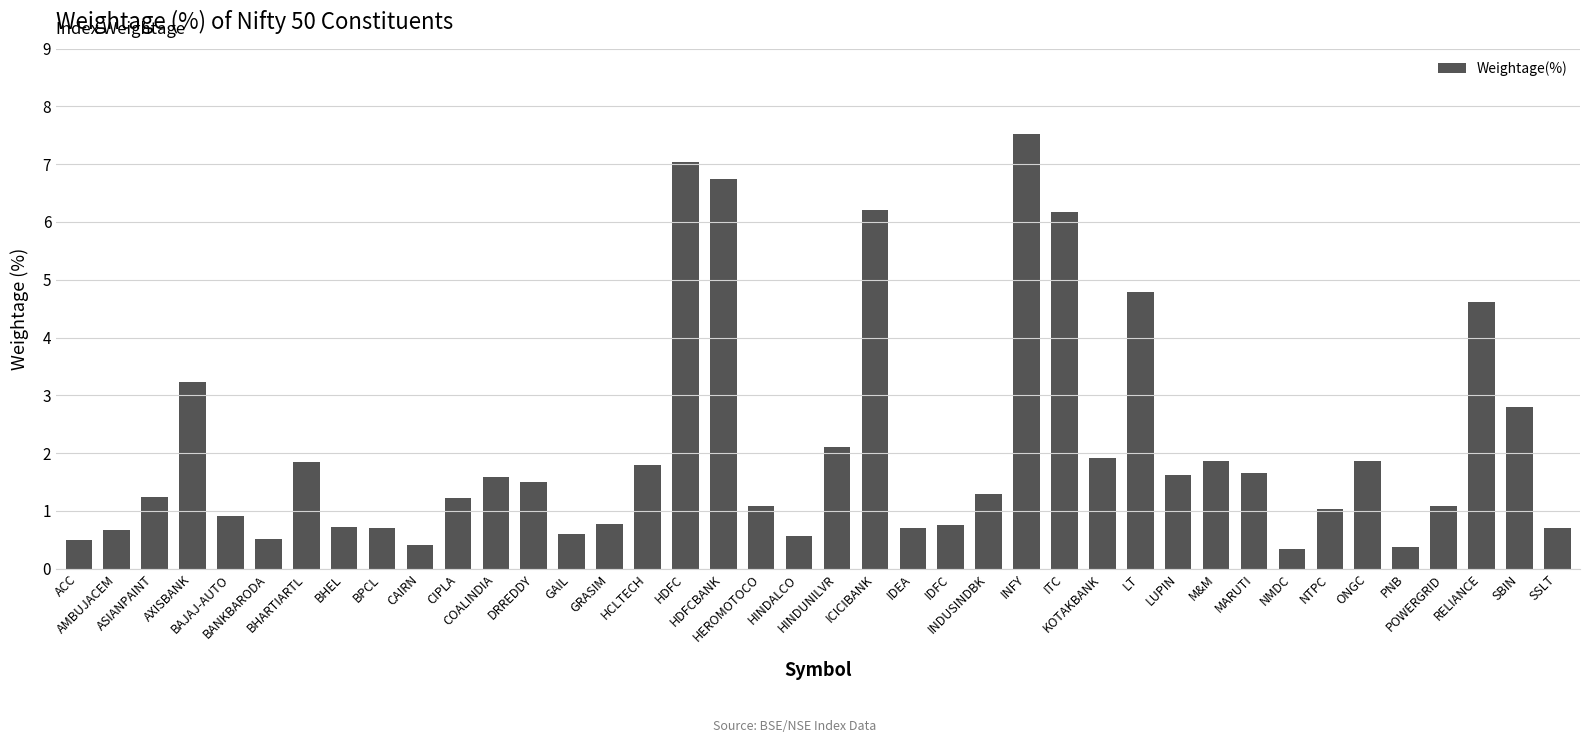

Count the number of categories in the chart.

40